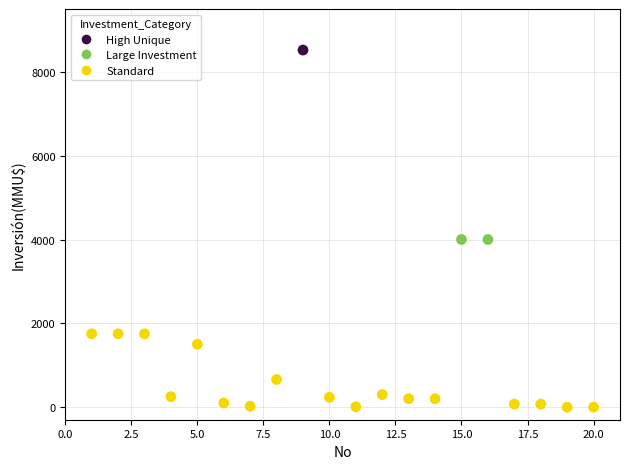

What is the range of Y values (max minus min)?

8521